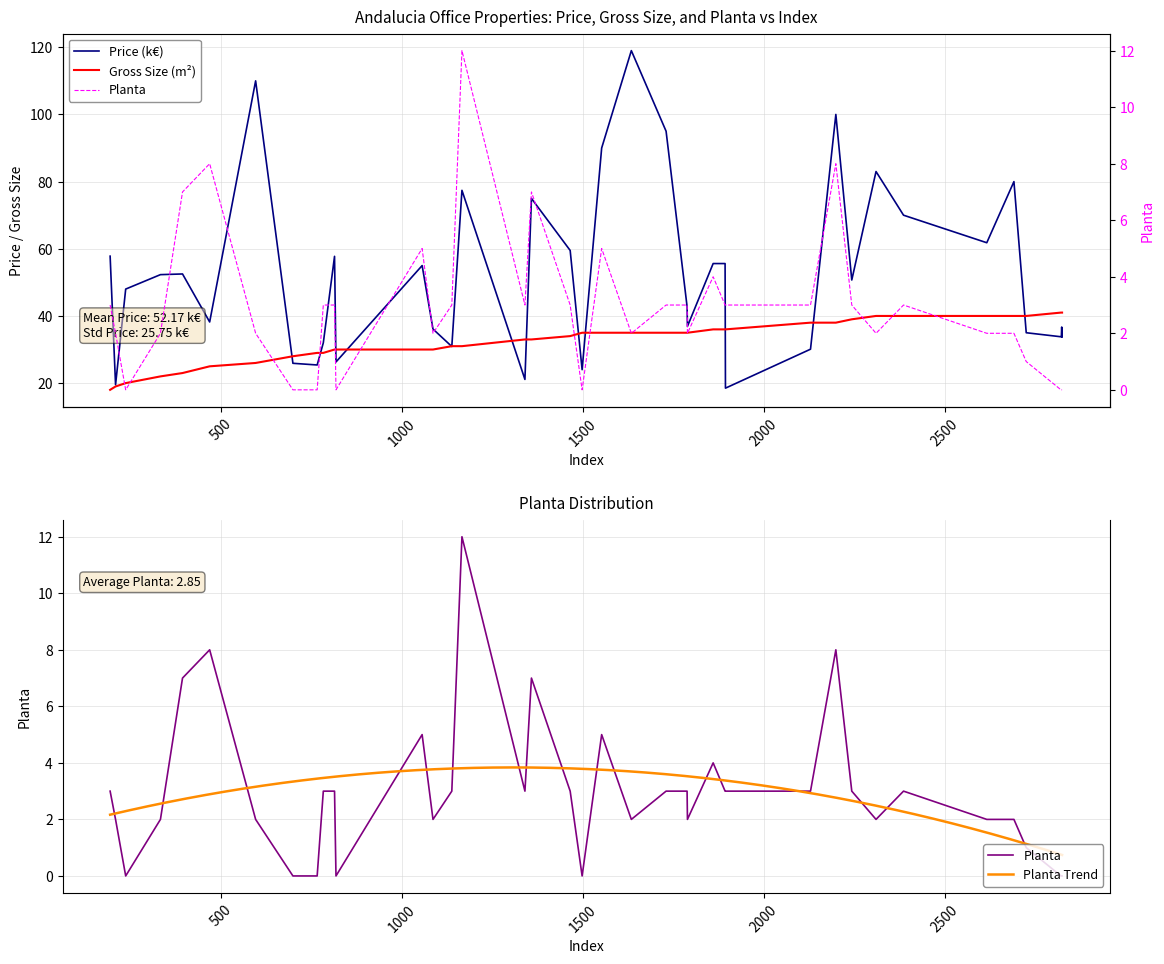

Which label corresponds to the largest value in the chart?

1634